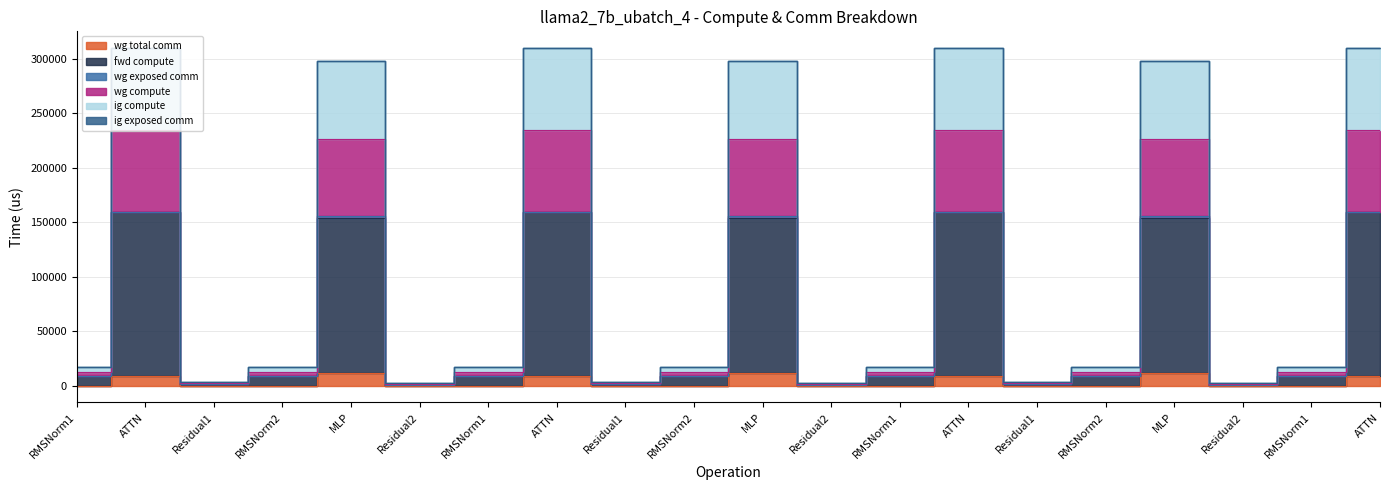

What is the label of the 6th point from the left?

Residual2